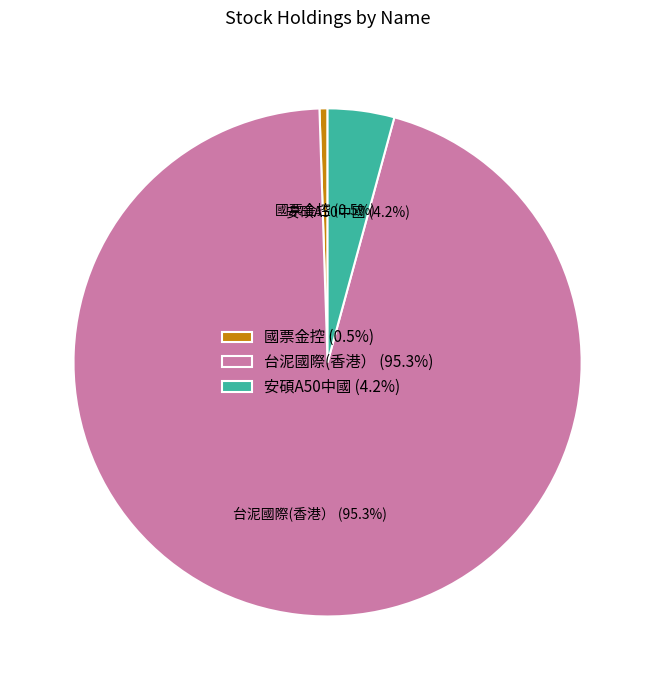

What portion of the pie excludes 安碩A50中國?

95.8%